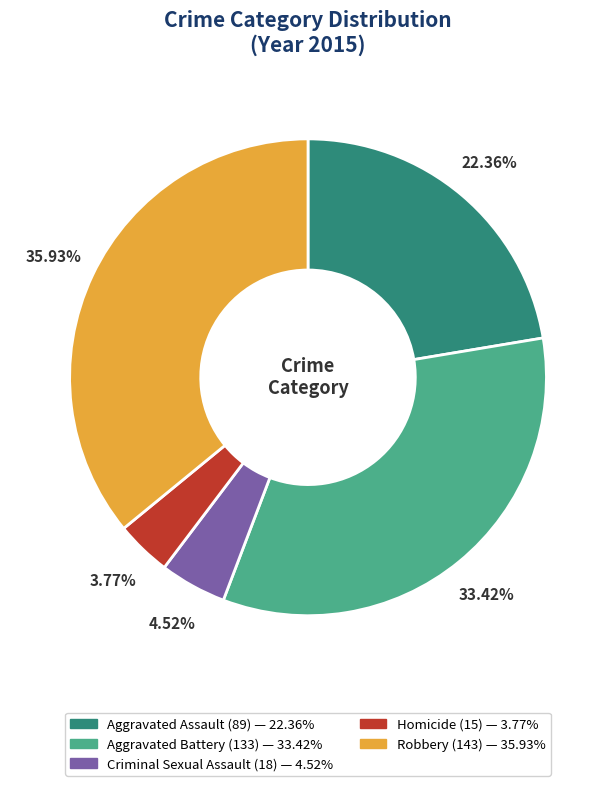

What is the smallest slice in the pie chart?

Homicide